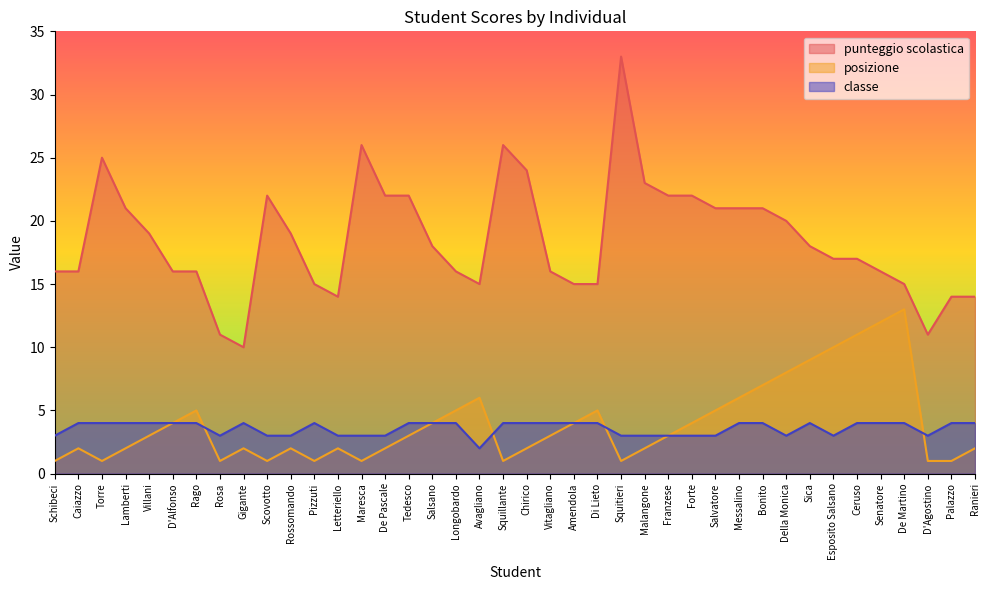

List the labels in order of classe value, largest first.

Caiazzo, Torre, Lamberti, Villani, D'Alfonso, Rago, Gigante, Pizzuti, Tedesco, Salsano, Longobardo, Squillante, Chirico, Vitagliano, Amendola, Di Lieto, Messalino, Bonito, Sica, Ceruso, Senatore, De Martino, Palazzo, Ranieri, Schibeci, Rosa, Scovotto, Rossomando, Letteriello, Maresca, De Pascale, Squitieri, Malangone, Franzese, Forte, Salvatore, Della Monica, Esposito Salsano, D'Agostino, Avagliano